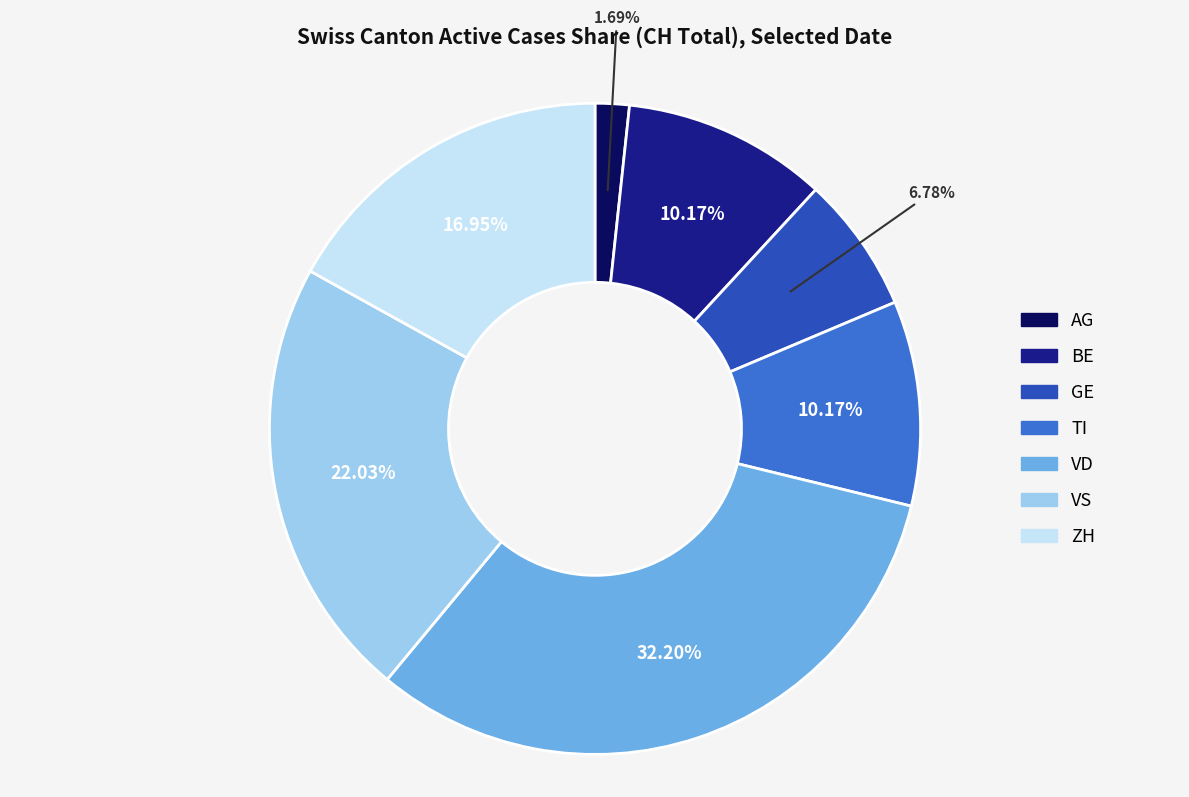

Does ZH account for over 50% of the chart?

No